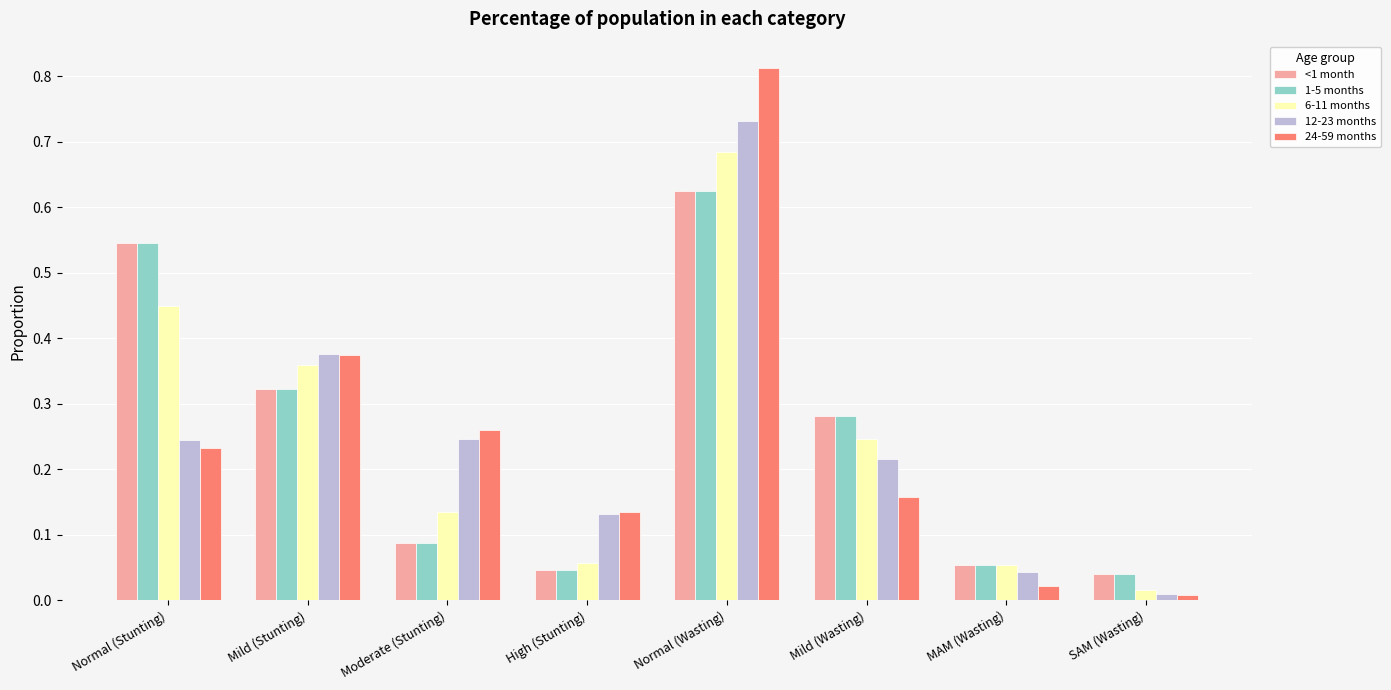

Is the value of <1 month at Moderate (Stunting) greater than the value of 6-11 months at Mild (Stunting)?

No